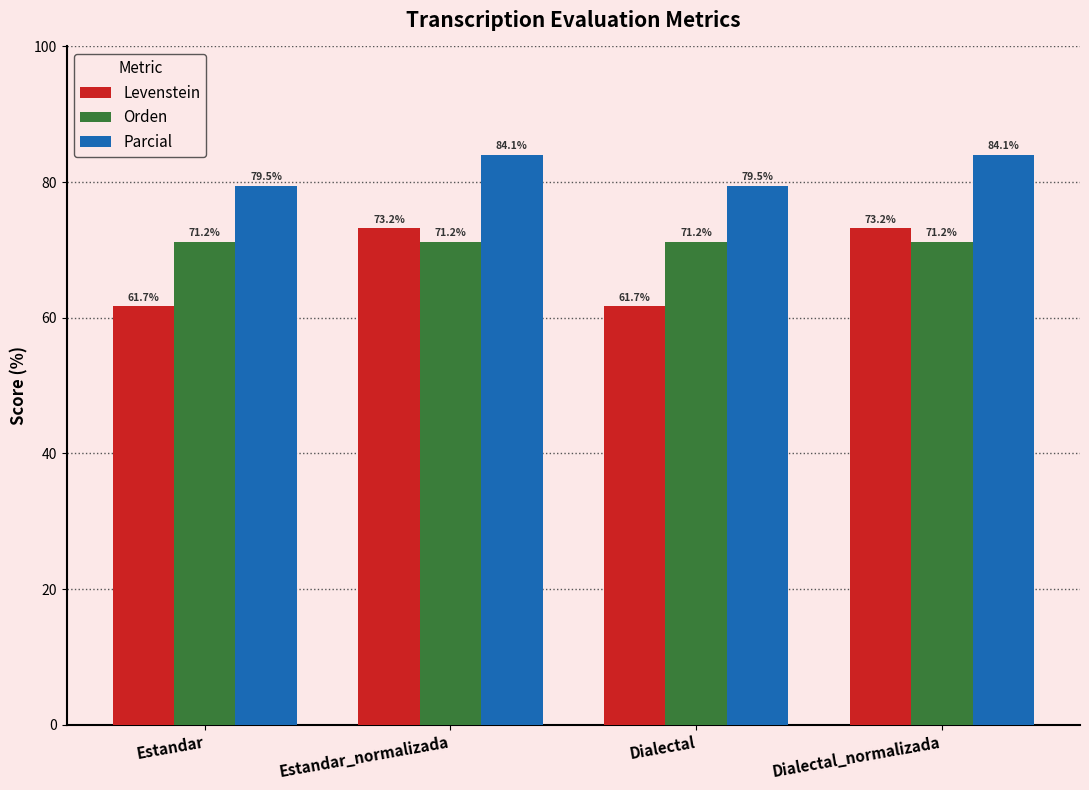

List the series in order of their overall mean, lowest first.

Levenstein, Orden, Parcial